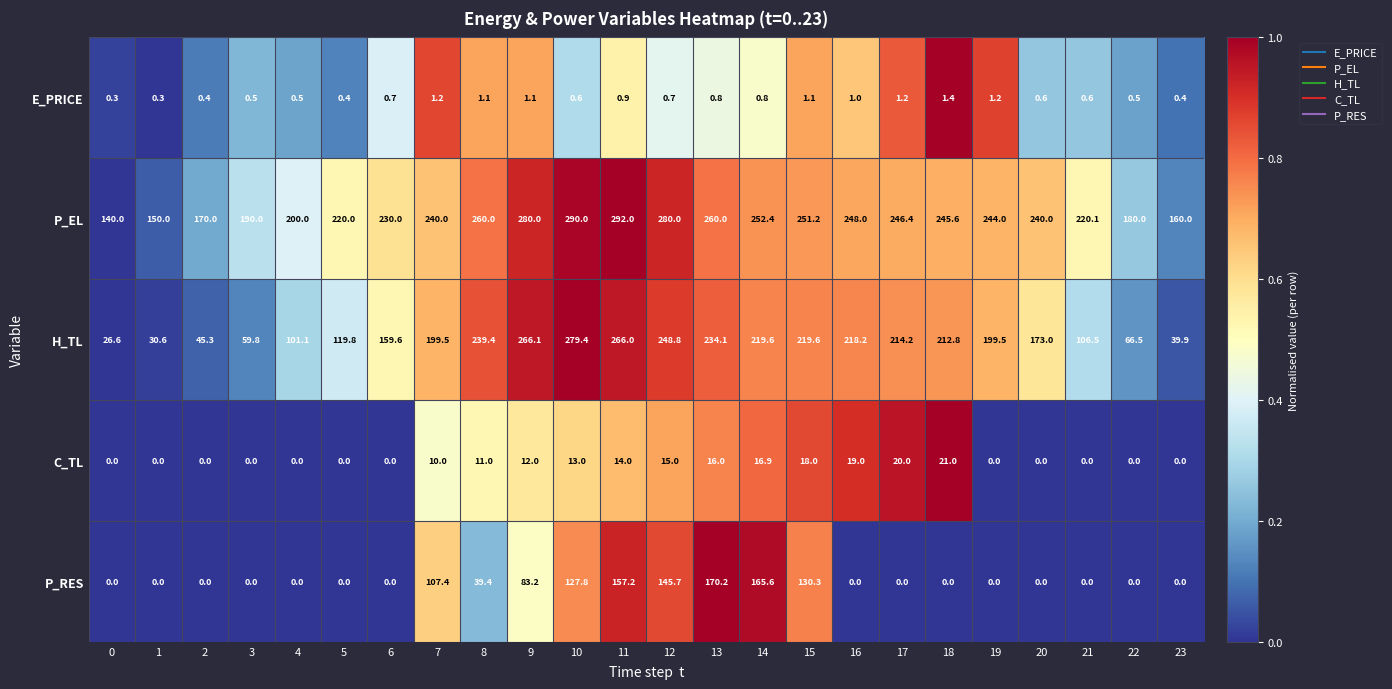

Which series has the widest spread of values?

H_TL